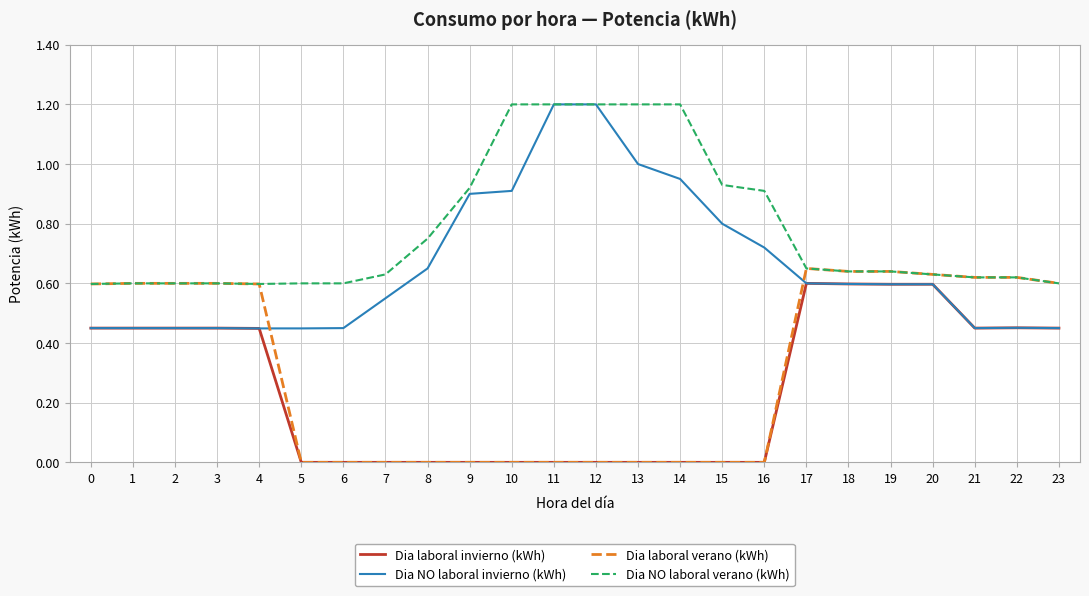

What is the maximum value shown in the chart?

1.2